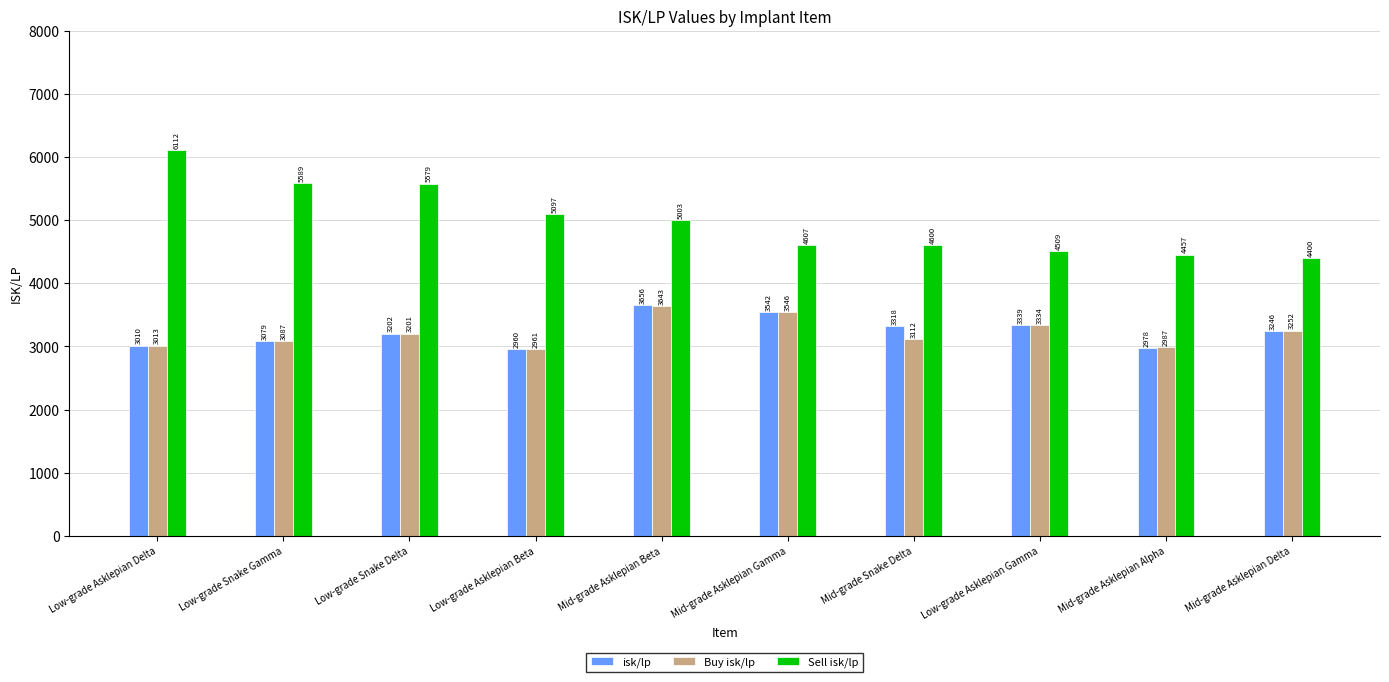

Are the bars grouped side by side (vs. stacked)?

Yes